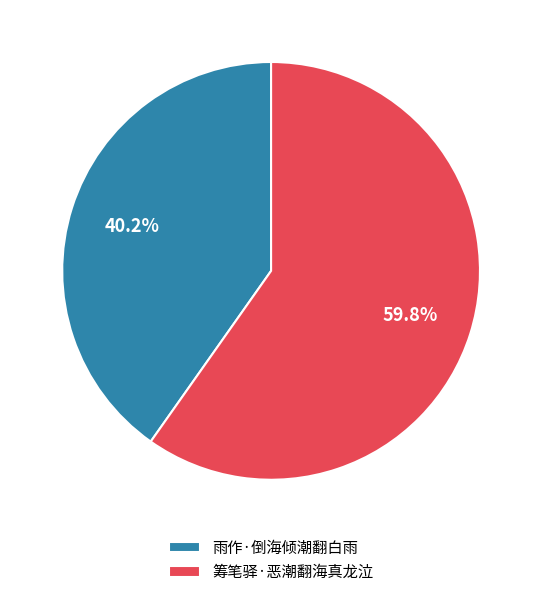

Count the number of slices in the pie.

2